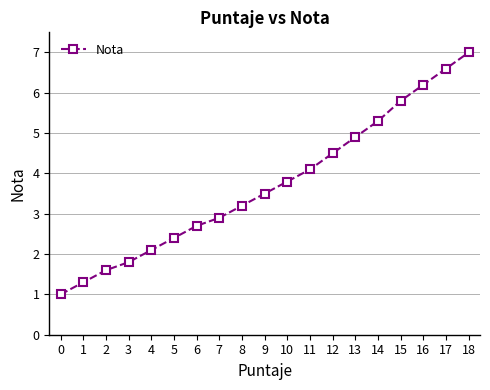

What is the difference between the maximum and second lowest values?

5.7